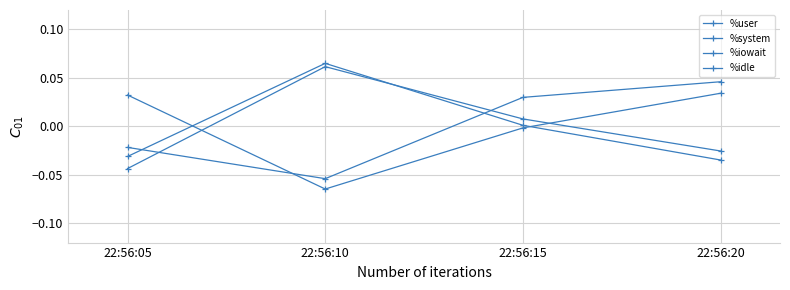

At how many categories does at least one series exceed 0?

4